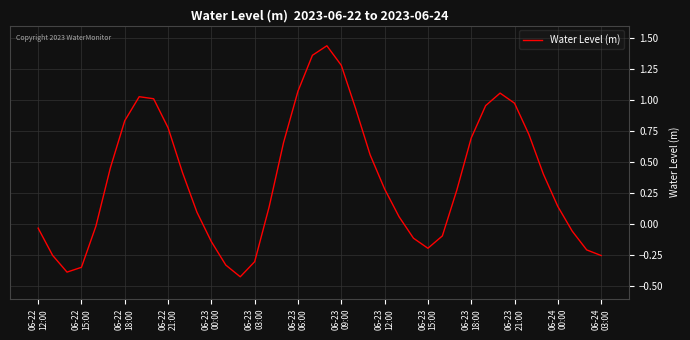

What is the difference between the maximum and minimum values?

1.9